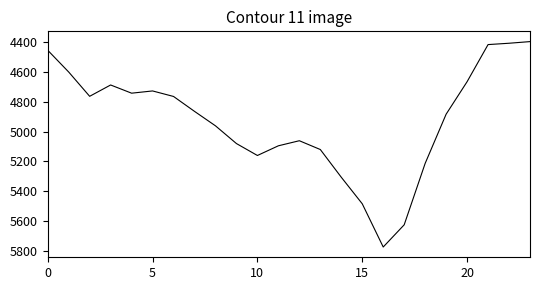

What is the minimum value shown in the chart?

4396